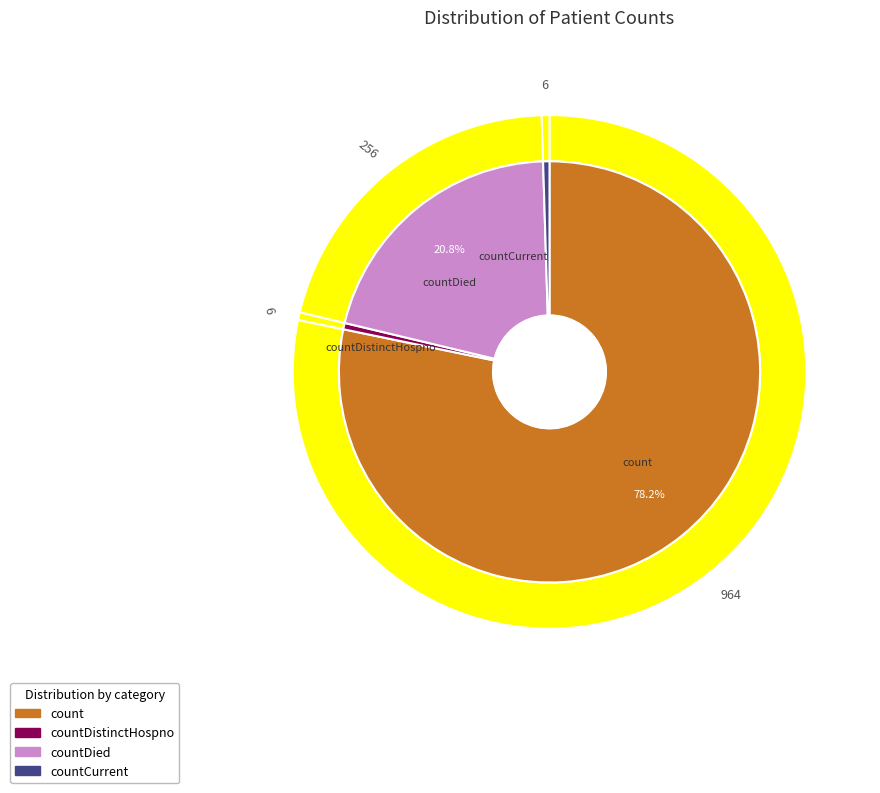

To the nearest percent, what is the difference between the largest and smallest slice percentages?

78%